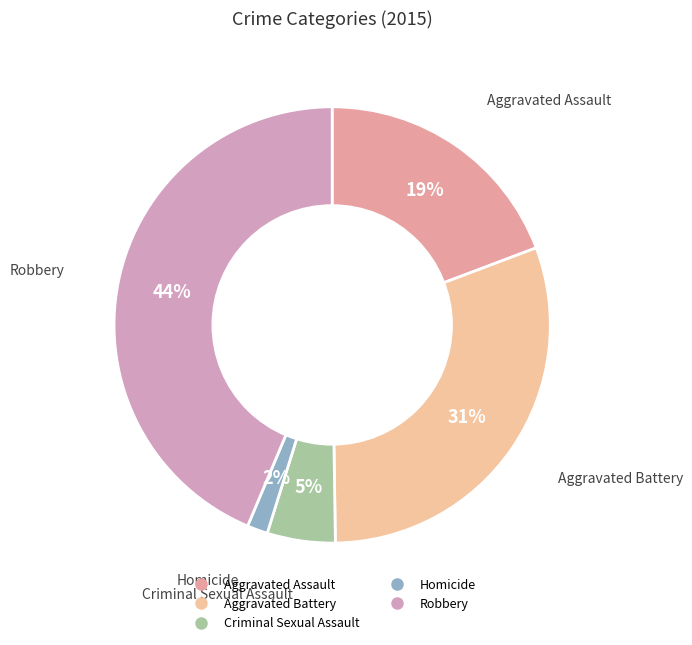

Is it true that Criminal Sexual Assault is 1% of the pie?

False